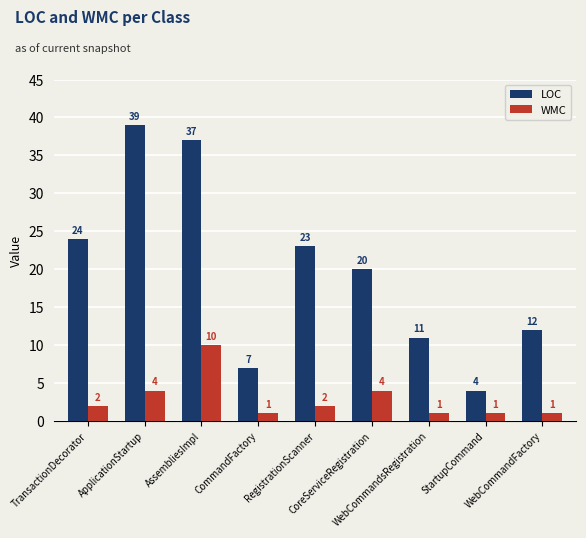

True or false: WMC has a value of 2 at RegistrationScanner.

True